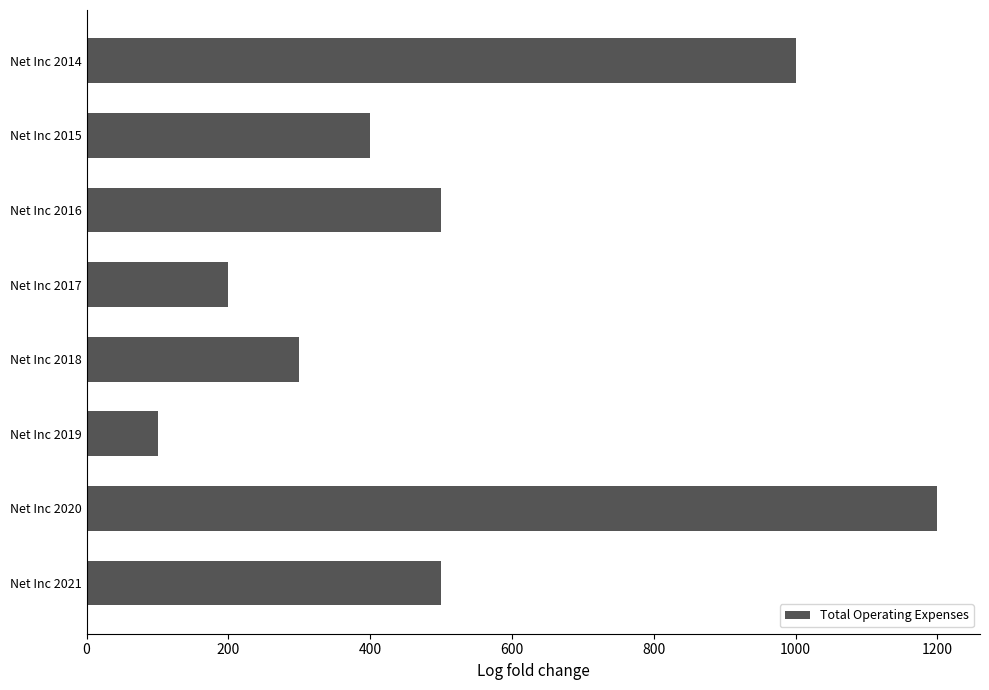

Reading bottom to top, what are all the values shown in this chart?

Net Inc 2021=500	Net Inc 2020=1200	Net Inc 2019=100	Net Inc 2018=300	Net Inc 2017=200	Net Inc 2016=500	Net Inc 2015=400	Net Inc 2014=1000